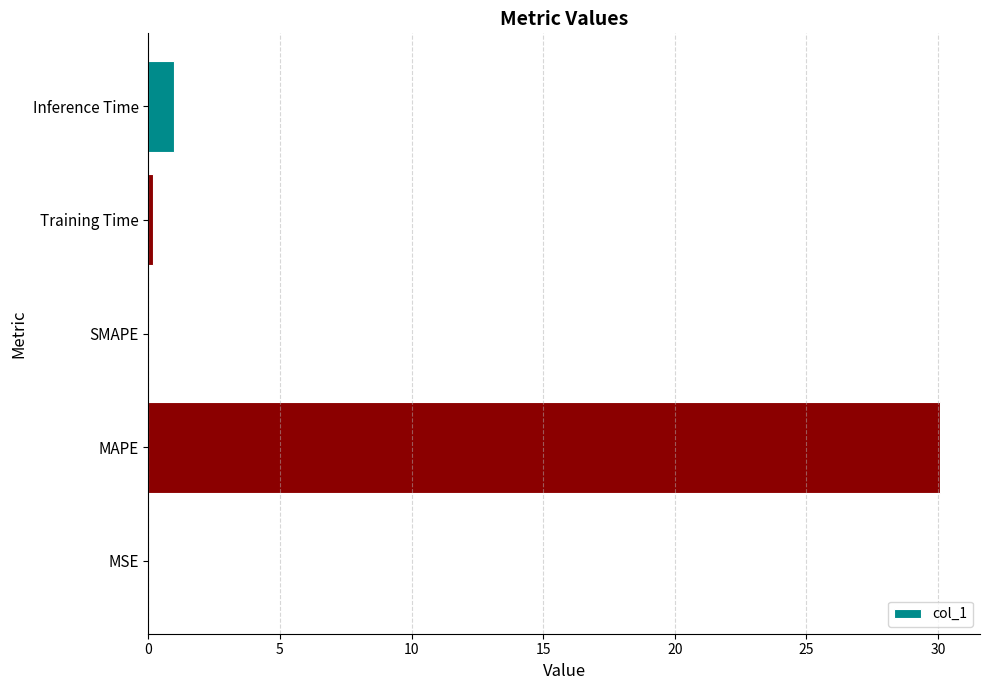

What is the change in value from MAPE to Inference Time?

-29.1